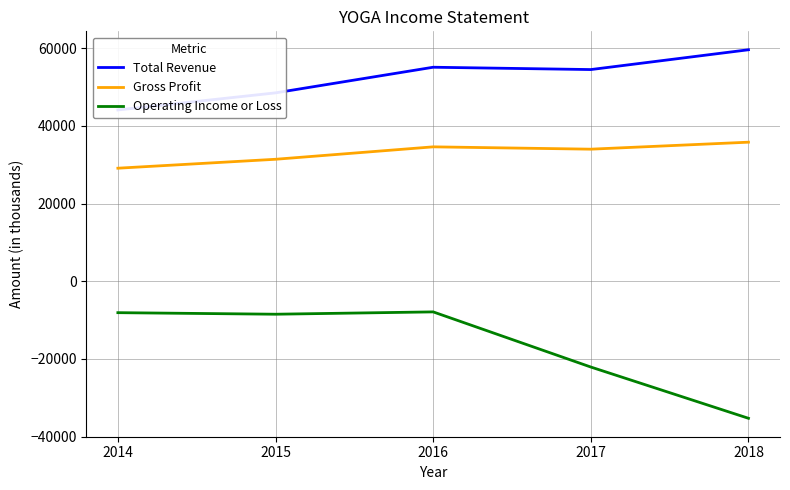

Where is the first local maximum for Total Revenue?

2016